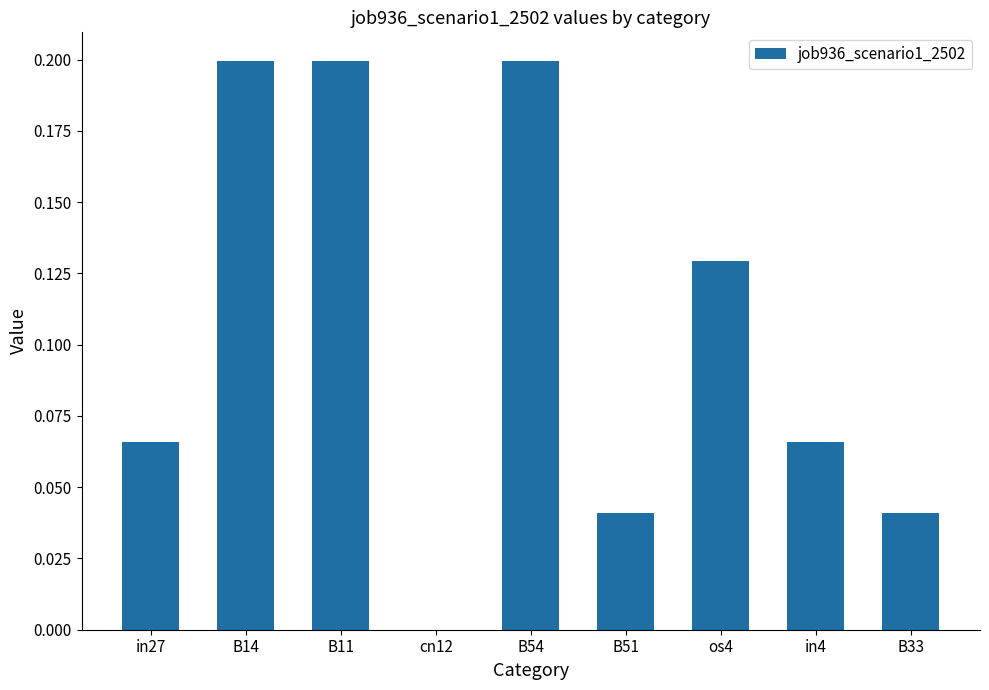

Between in27 and B54, which is larger?

B54